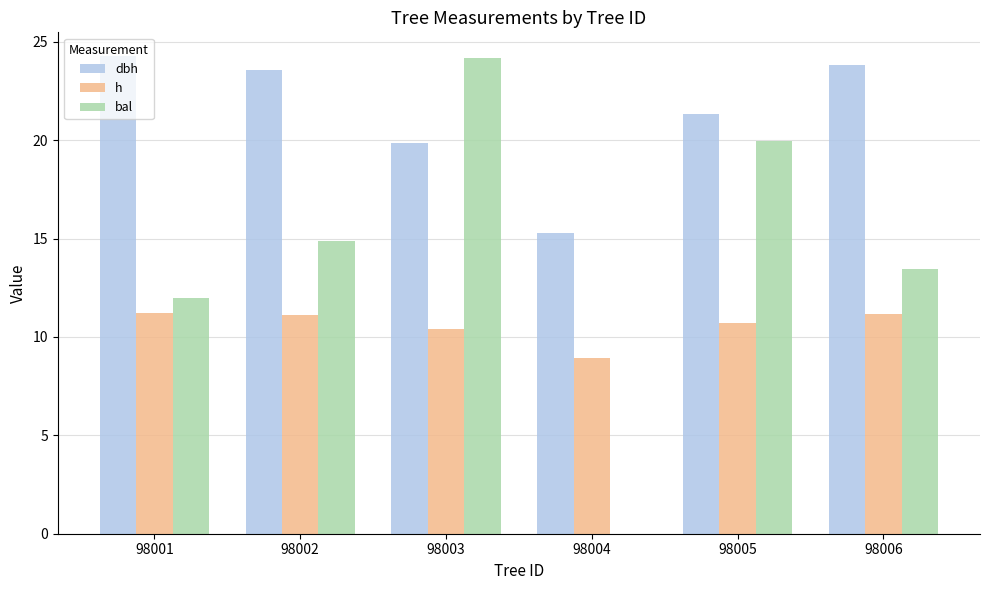

What are all the series names shown in the legend?

dbh, h, bal